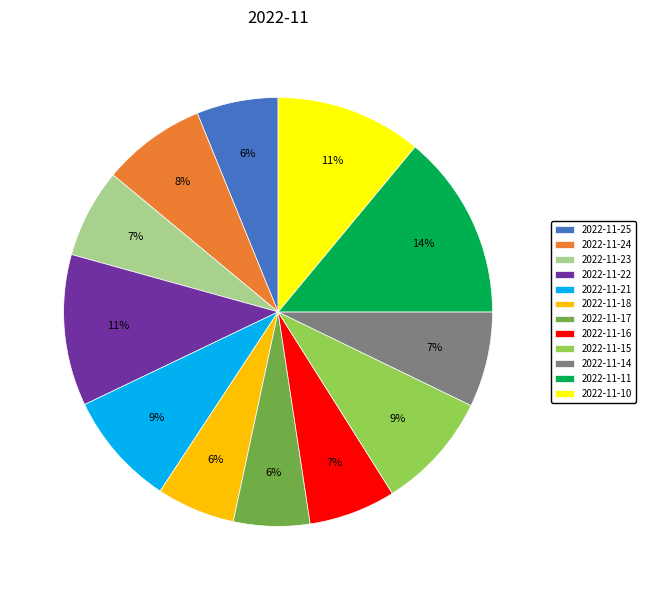

Count the number of slices in the pie.

12